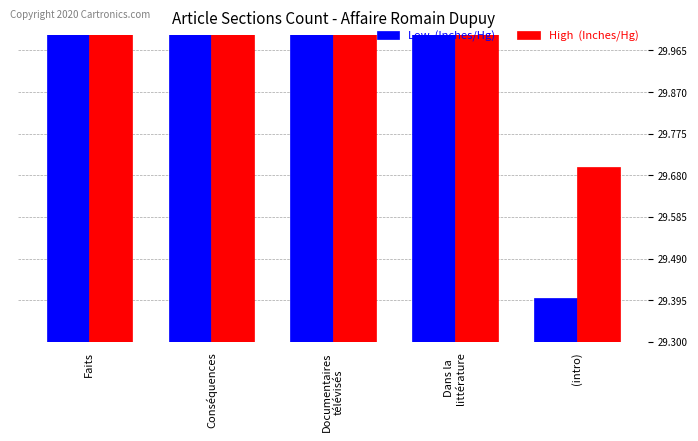

What is the label of the 1st bar from the right?

(intro)